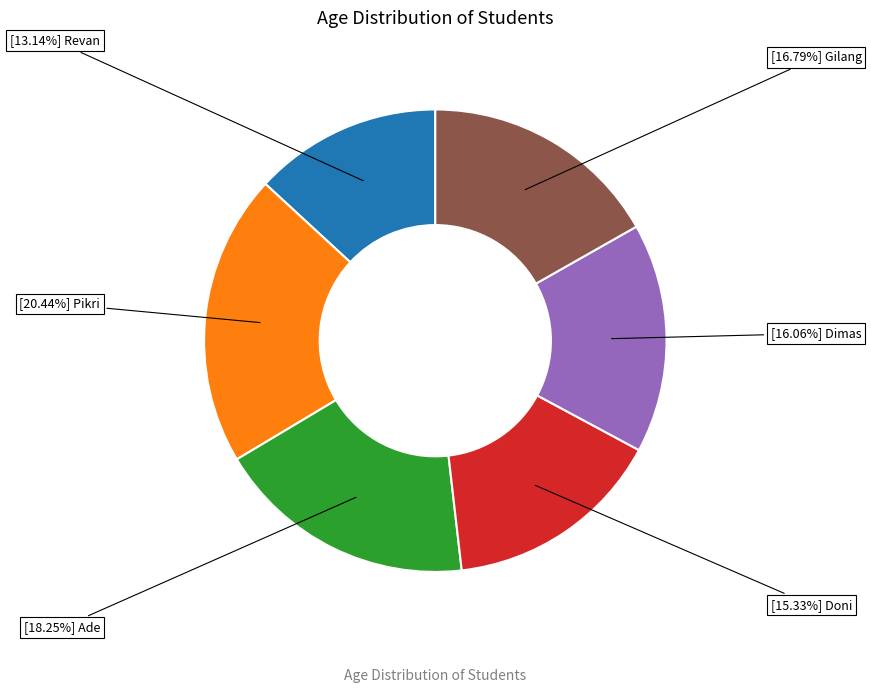

How many slices are in this pie chart?

6